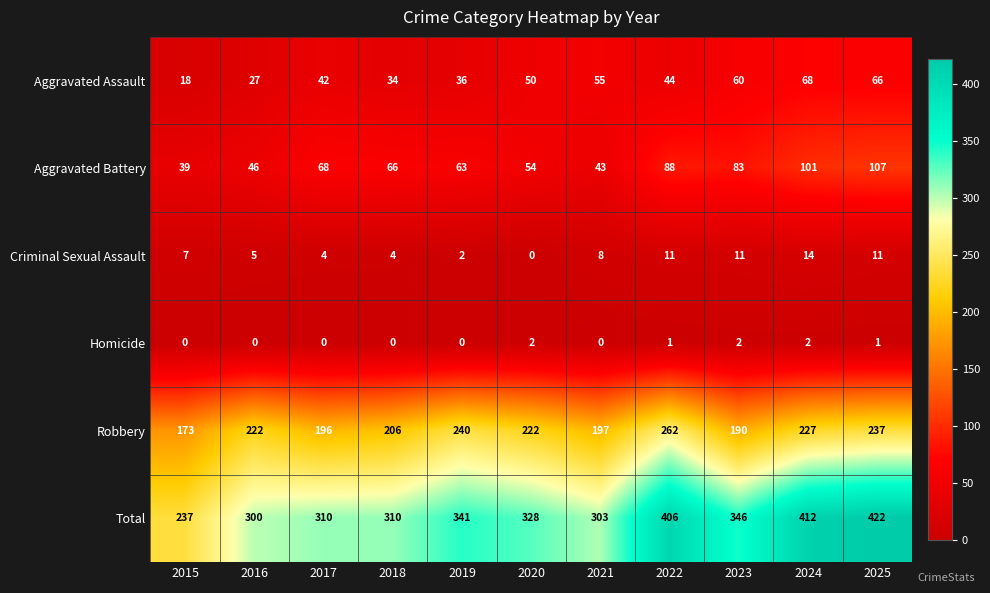

At 2019, list the series in order from largest to smallest.

Total, Robbery, Aggravated Battery, Aggravated Assault, Criminal Sexual Assault, Homicide